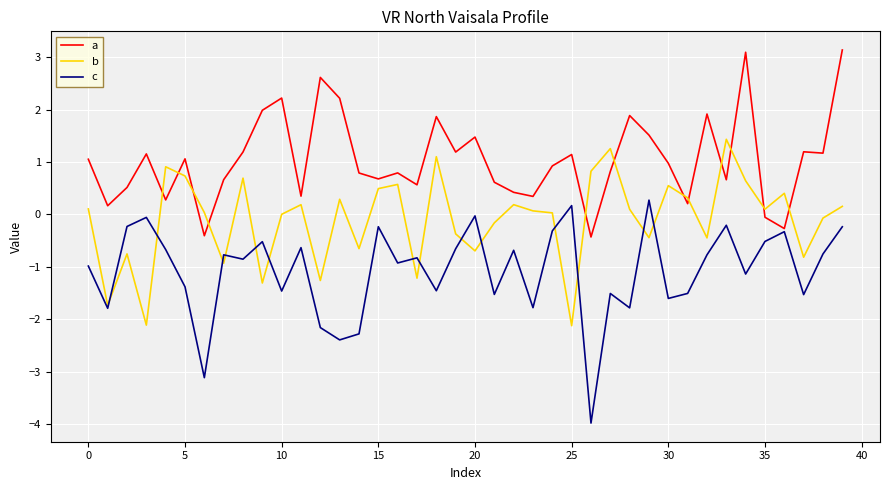

Rank the series by their maximum value, from lowest to highest.

c, b, a